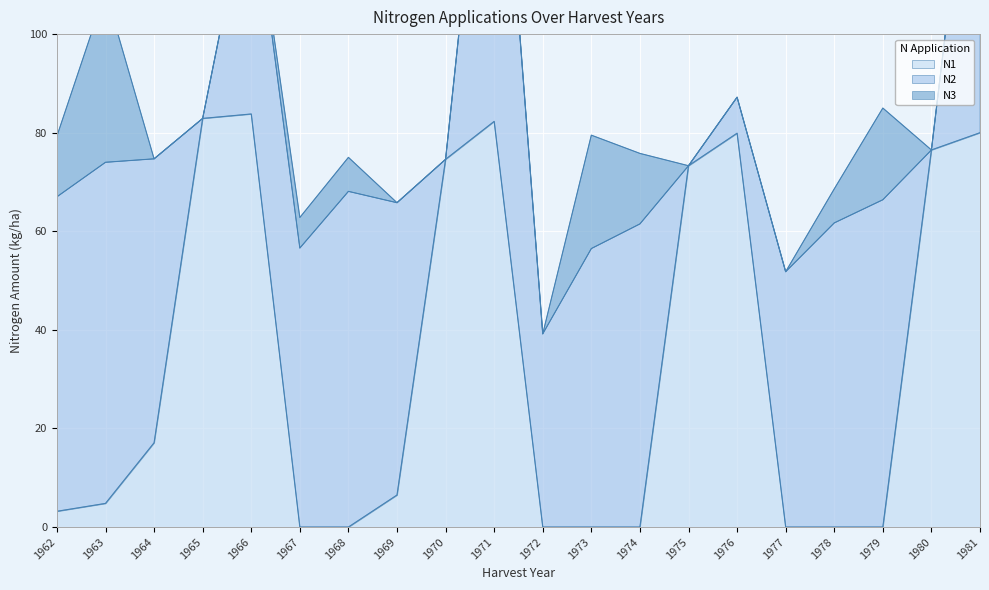

Which series ends up on top after the final intersection of N2 and N1?

N1